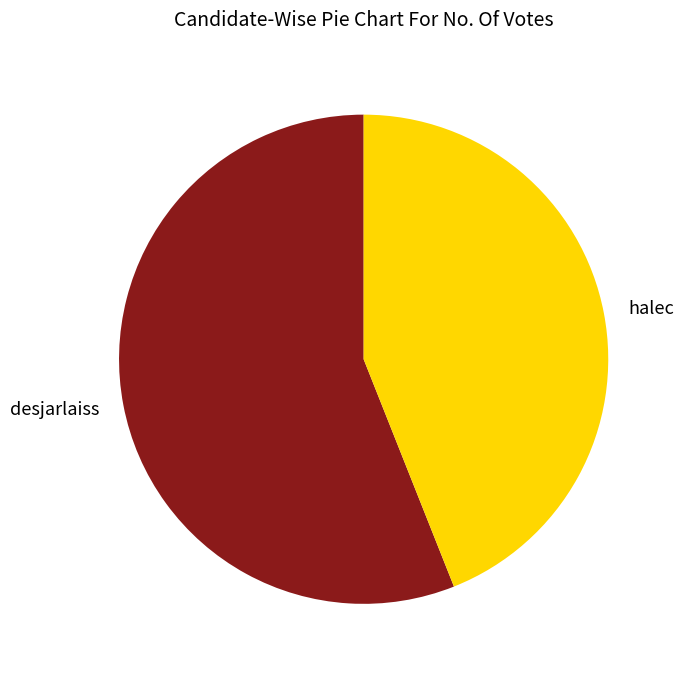

Between halec and desjarlaiss, which is larger?

desjarlaiss